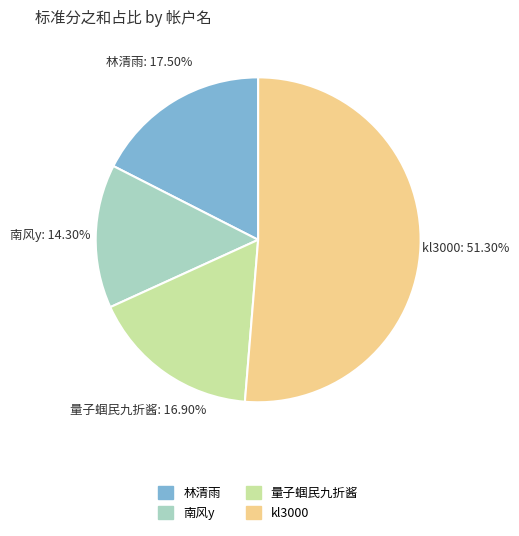

Approximately how many times larger is the value at 量子蝈民九折酱 compared to 南风y?

1.2